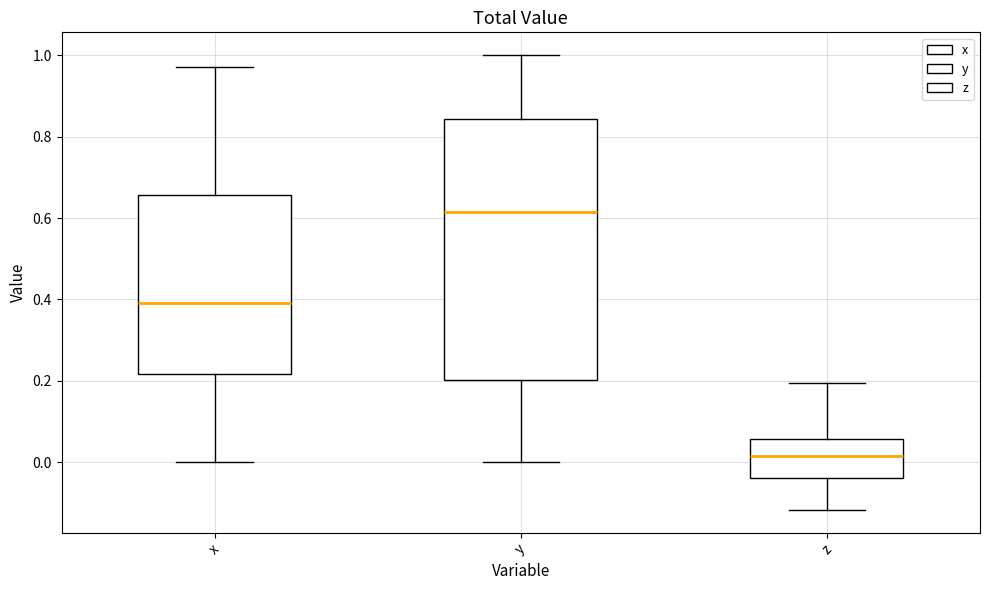

Reading left to right, transcribe this box plot: for each box, give where its median line is, the range the box spans, and where its two whiskers end, as read against the y-axis. The values are not printed on the chart, so give them approximately, as read against the axis.

x: median 0.40, box 0.22 to 0.66, whiskers 0.00 to 0.98
y: median 0.62, box 0.20 to 0.84, whiskers 0.00 to 1.00
z: median 0.02, box -0.04 to 0.06, whiskers -0.12 to 0.20